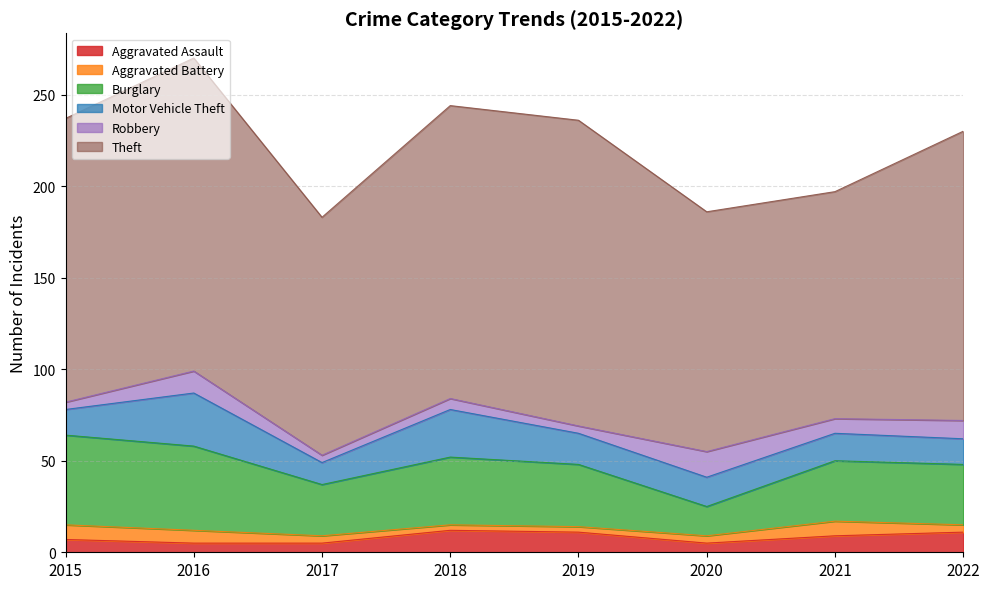

Between 2018 and 2021, which series saw the biggest shift?

Theft